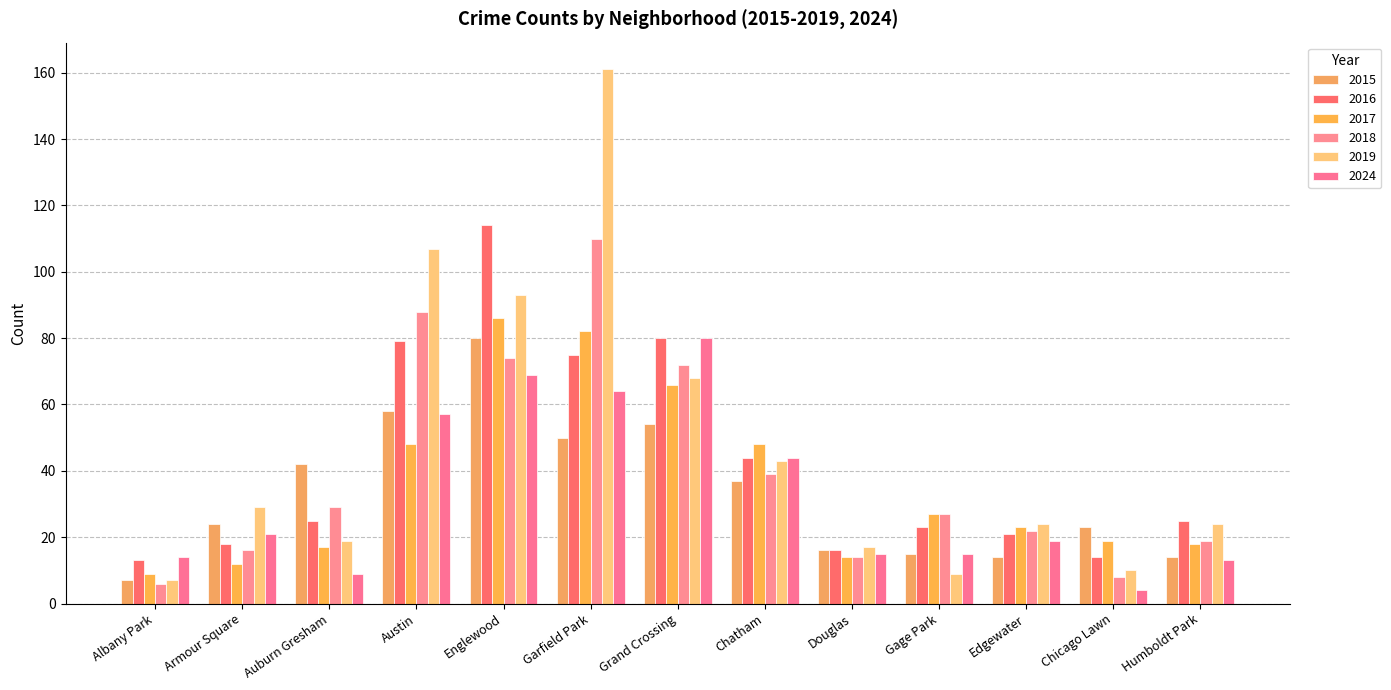

What is the label of the 3rd bar from the left?

Auburn Gresham